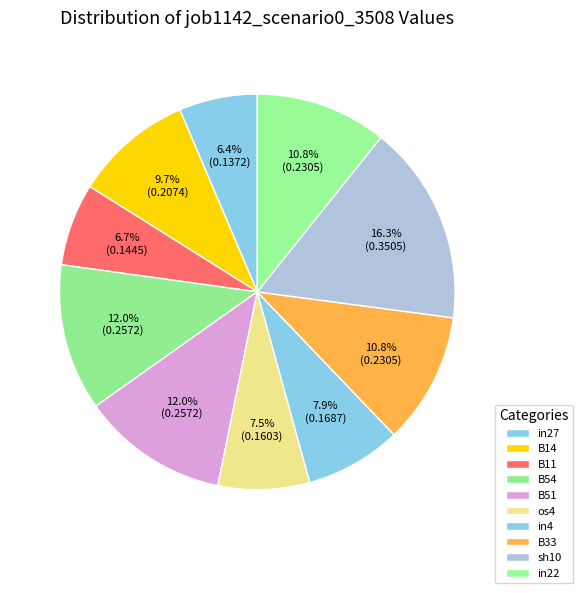

How many segments does this pie chart have?

10